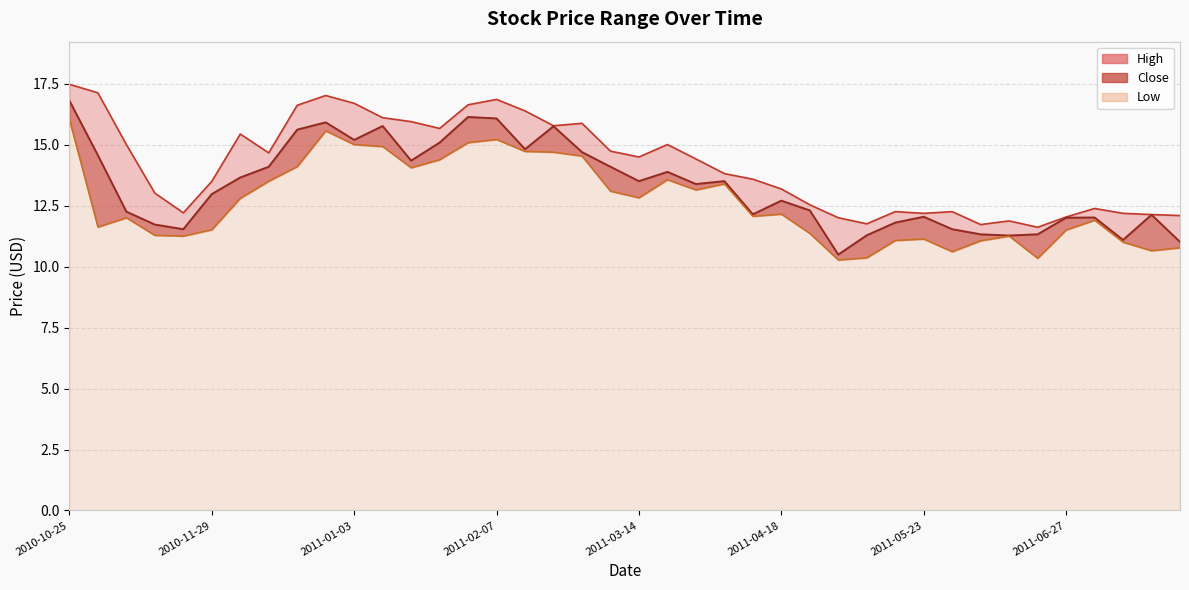

Where is Close nearest to the value 13?

2010-11-29